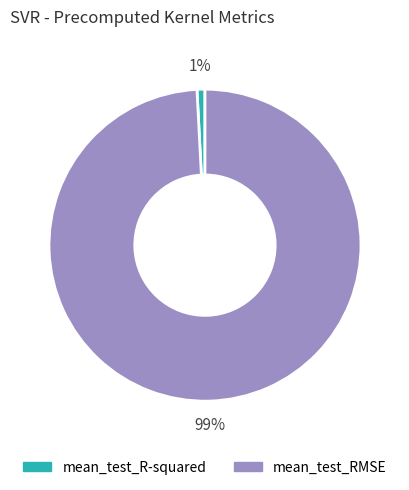

How many slices are in this pie chart?

2